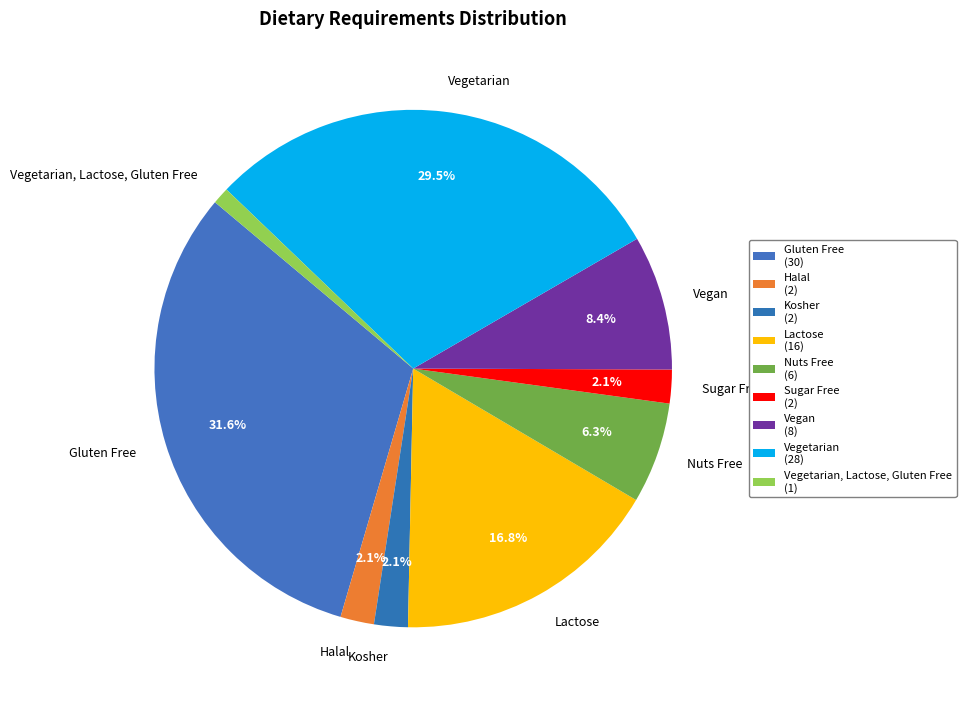

How much of the chart is everything except Vegetarian?

70.5%